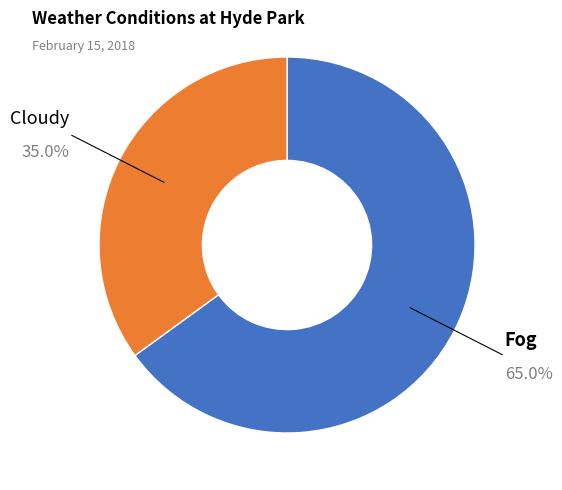

Is there any slice that represents more than half of the pie?

Yes